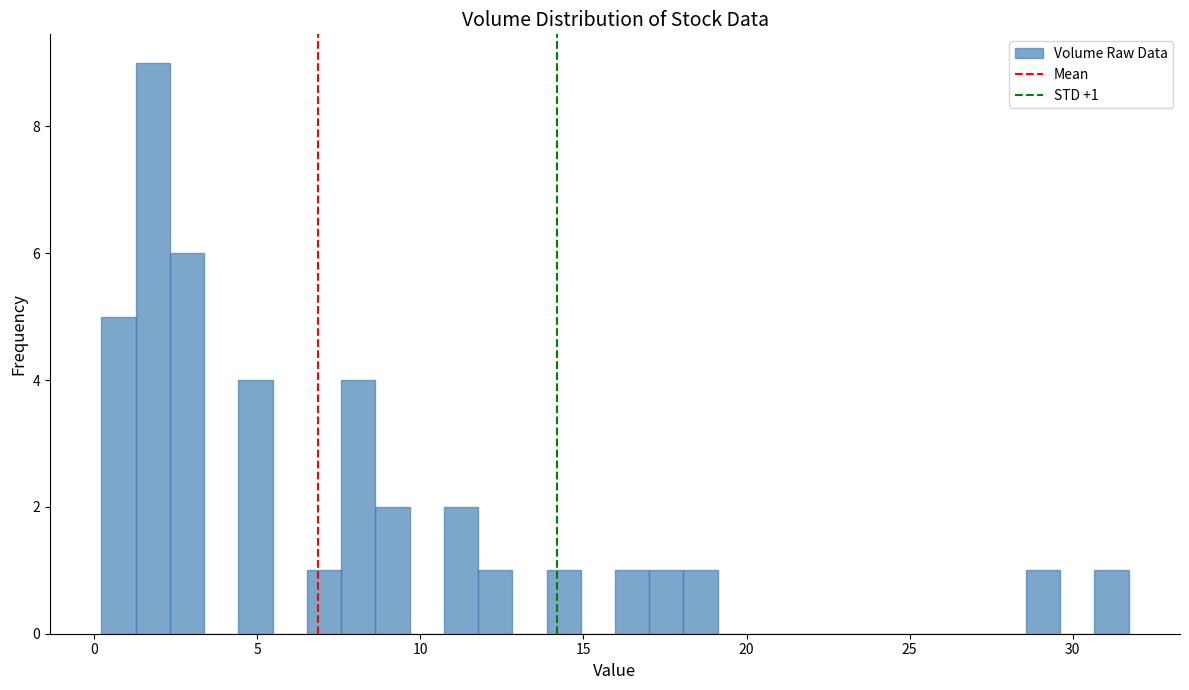

Read against the x-axis, roughly where is the centre of the tallest bar?

2.0